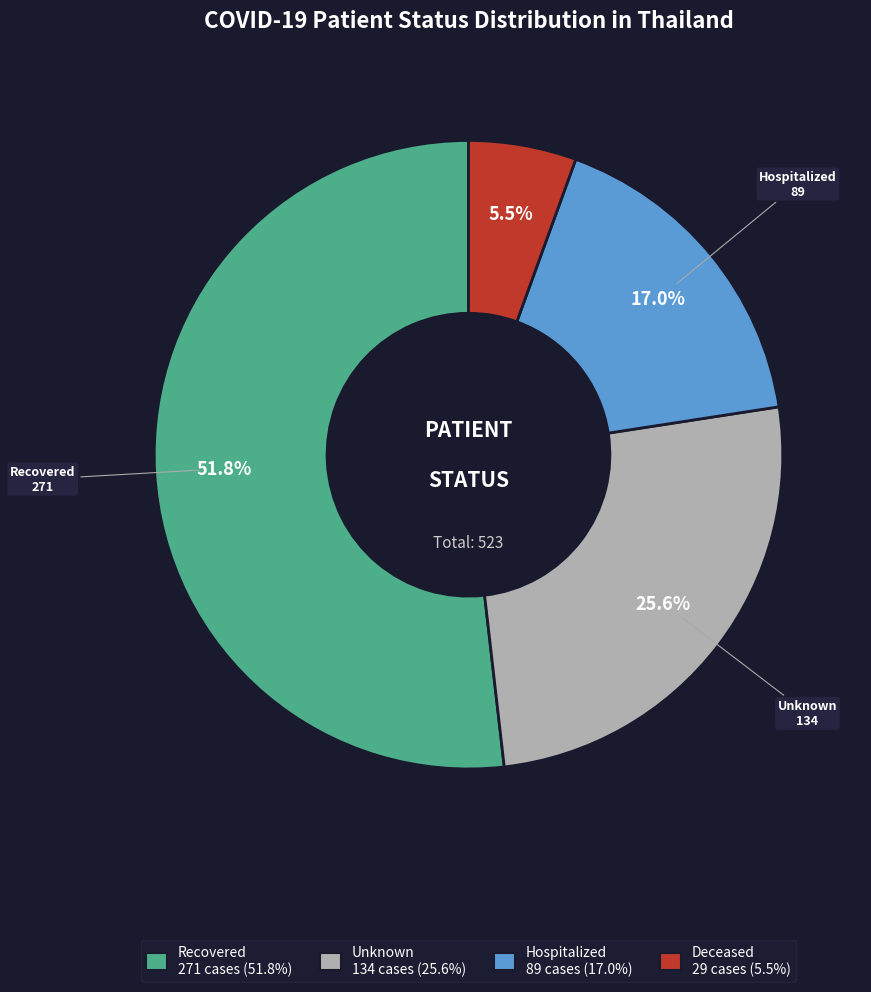

Does any single category account for the majority?

Yes